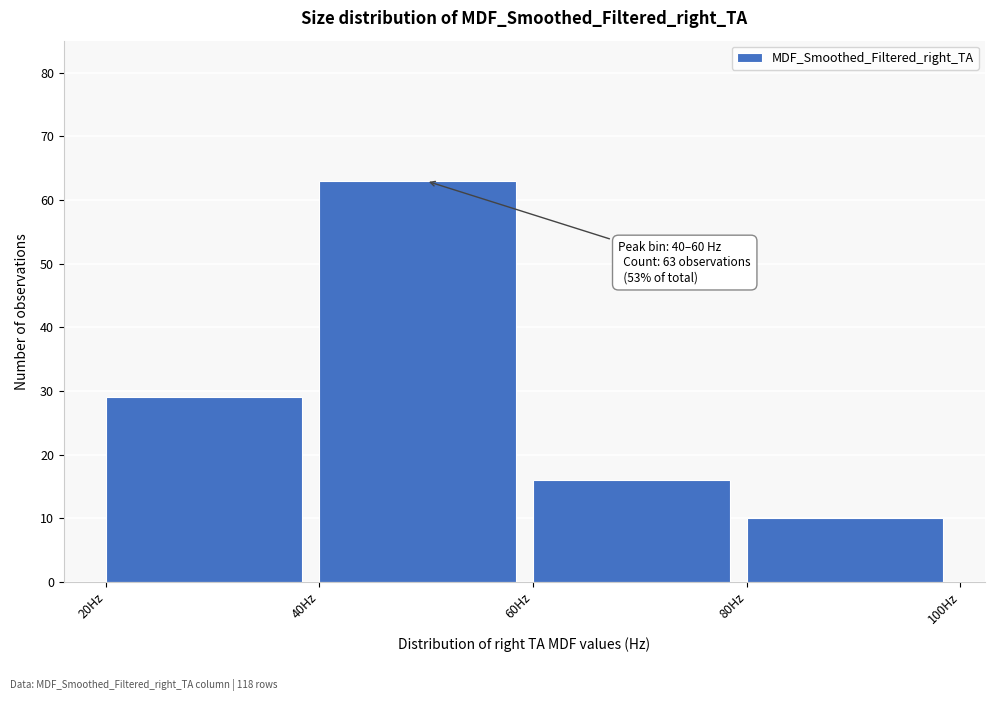

Which range on the x-axis has the tallest bar?

40 to 60